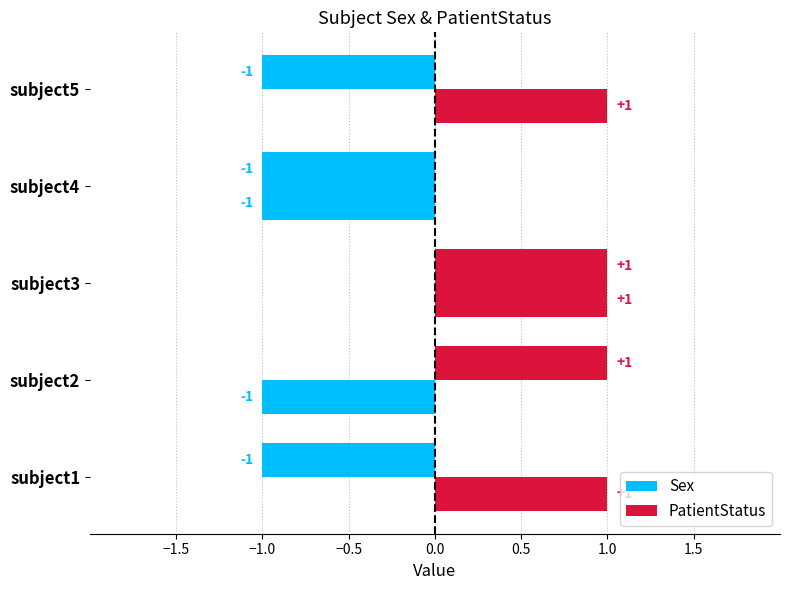

How many distinct data groups are displayed?

2